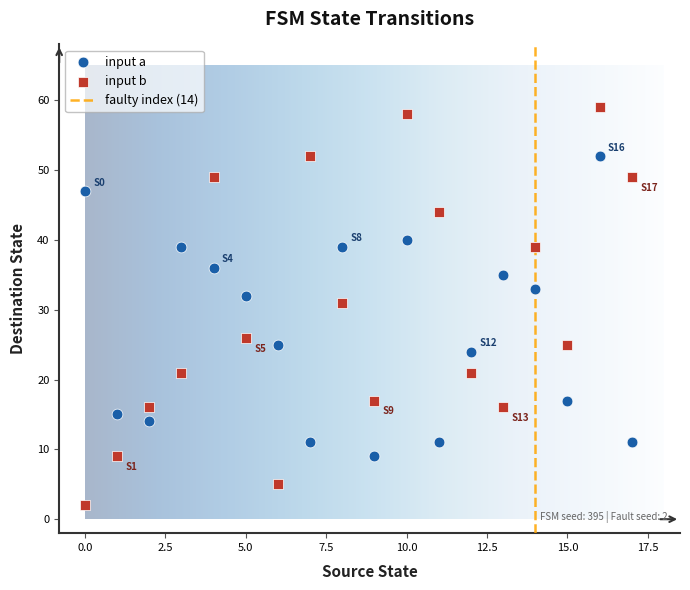

Which series reaches the maximum Y coordinate?

input b